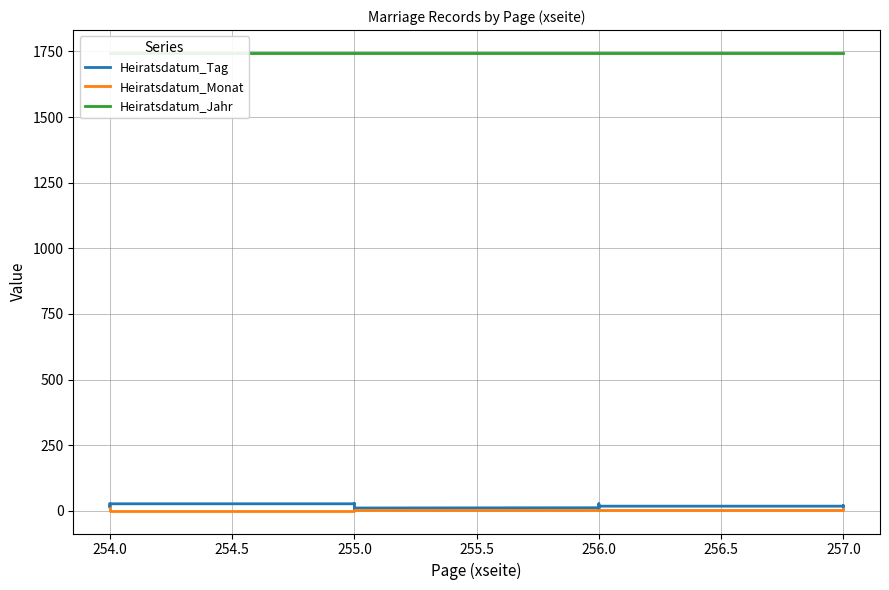

Reading left to right, transcribe all the data shown in this chart.

Heiratsdatum_Tag: 26	26	13	13	13	19	20	20	20	27	27	27	27	28	3	3	3	9	9	10	10	10	11	12	17	17	27	27	27	3	4	4	4	6	18	18	19	19	20	15
Heiratsdatum_Monat: 11	11	1	1	1	1	1	1	1	1	1	1	1	1	2	2	2	2	2	2	2	2	2	2	2	2	4	4	4	5	5	5	5	5	5	5	5	5	5	6
Heiratsdatum_Jahr: 1743	1743	1744	1744	1744	1744	1744	1744	1744	1744	1744	1744	1744	1744	1744	1744	1744	1744	1744	1744	1744	1744	1744	1744	1744	1744	1744	1744	1744	1744	1744	1744	1744	1744	1744	1744	1744	1744	1744	1744